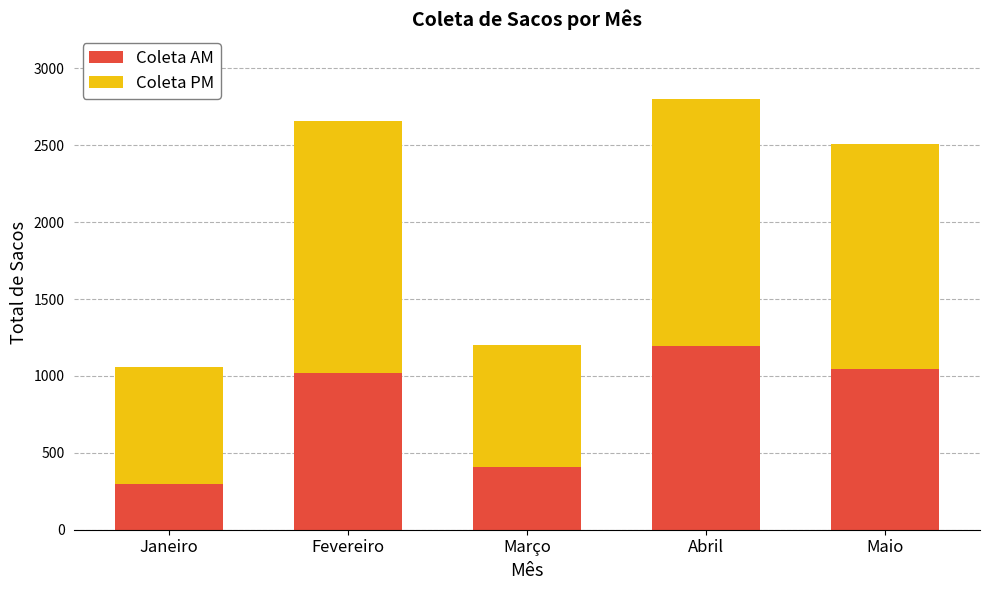

At which category is the sum across all series the highest?

Abril